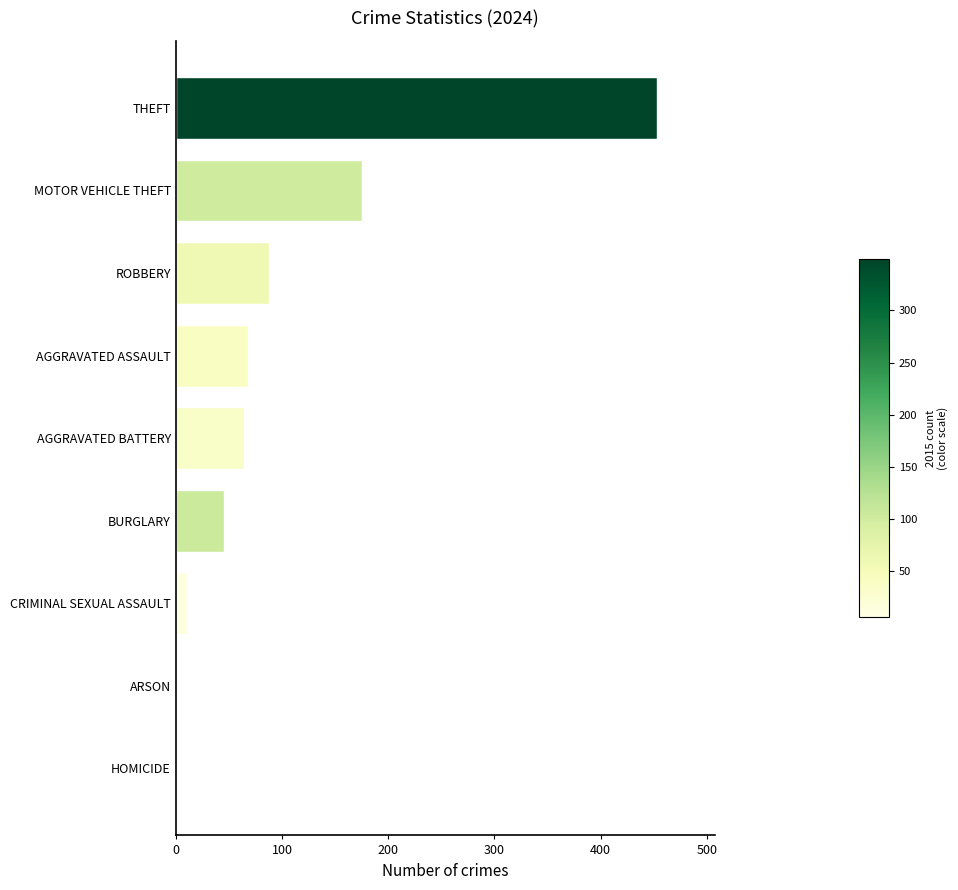

How many distinct data groups are displayed?

1